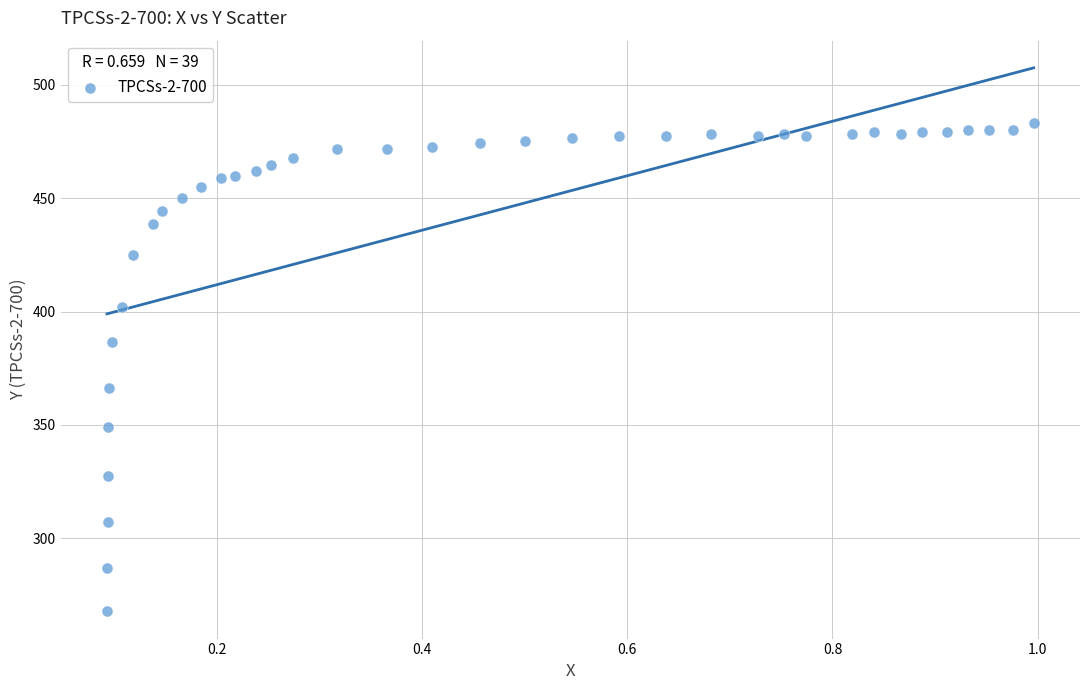

What is the range of Y values (max minus min)?

215.3